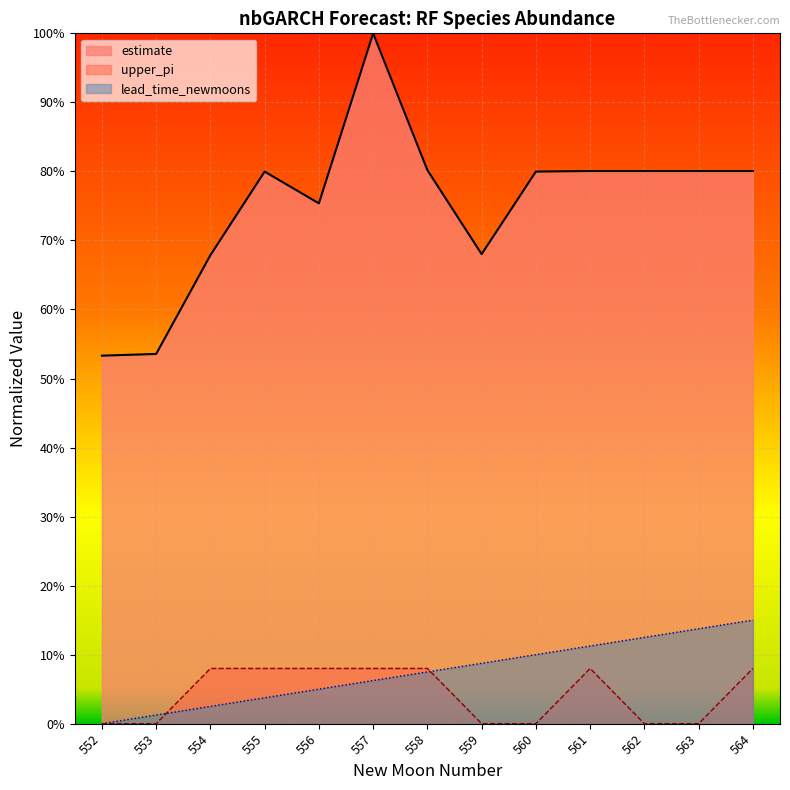

What are all the series names shown in the legend?

estimate, upper_pi, lead_time_newmoons